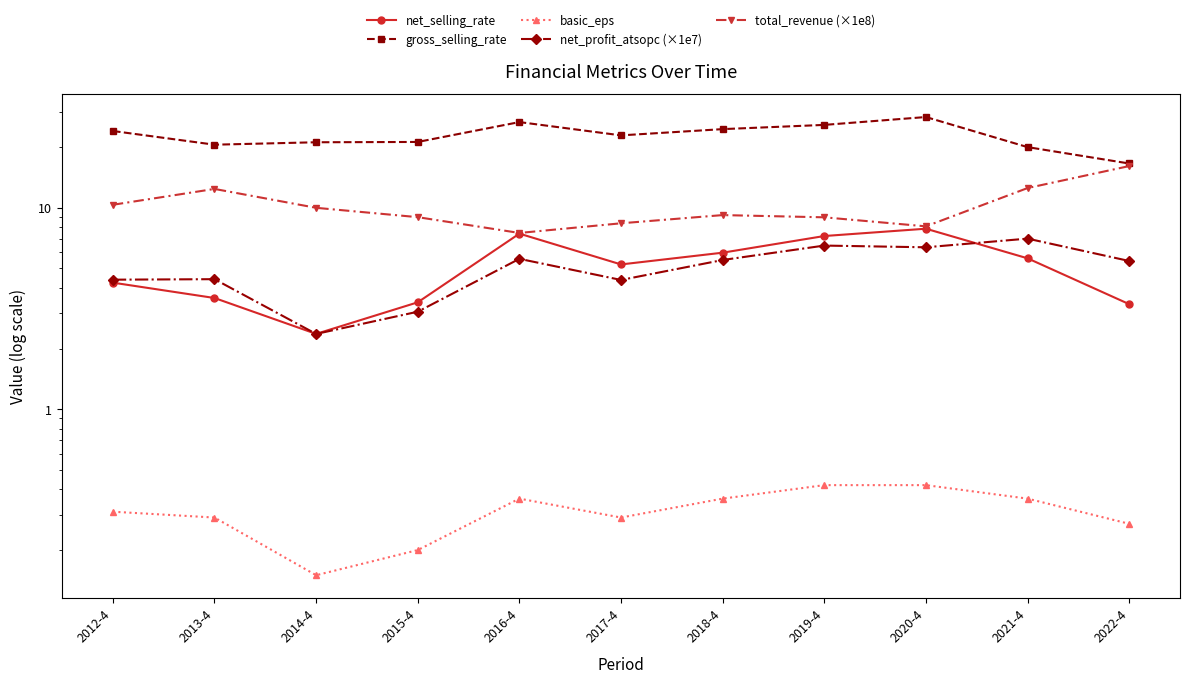

How many lines are shown in the chart?

5